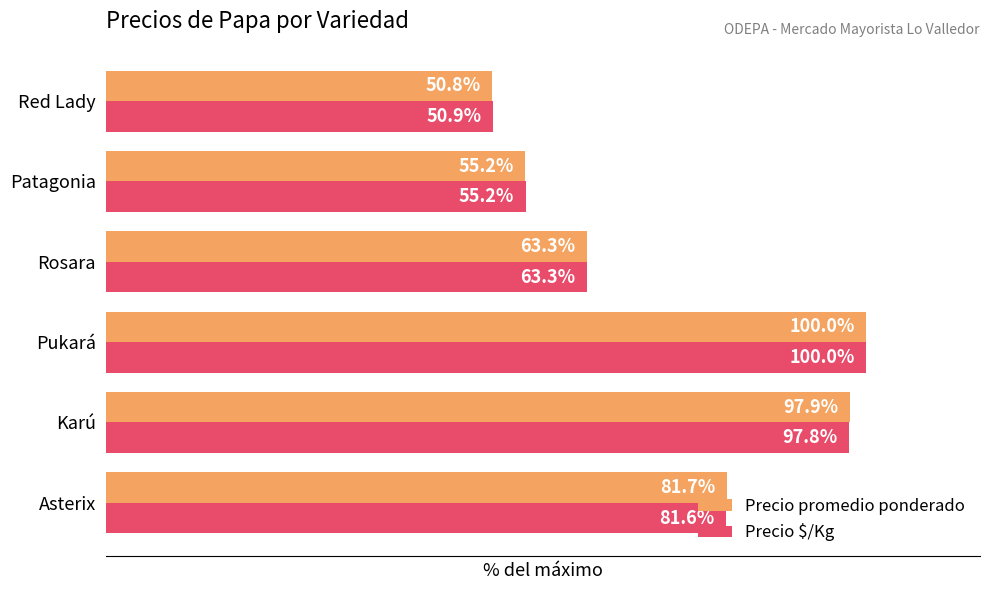

At Karú, list the series in order from smallest to largest.

Precio $/Kg, Precio promedio ponderado